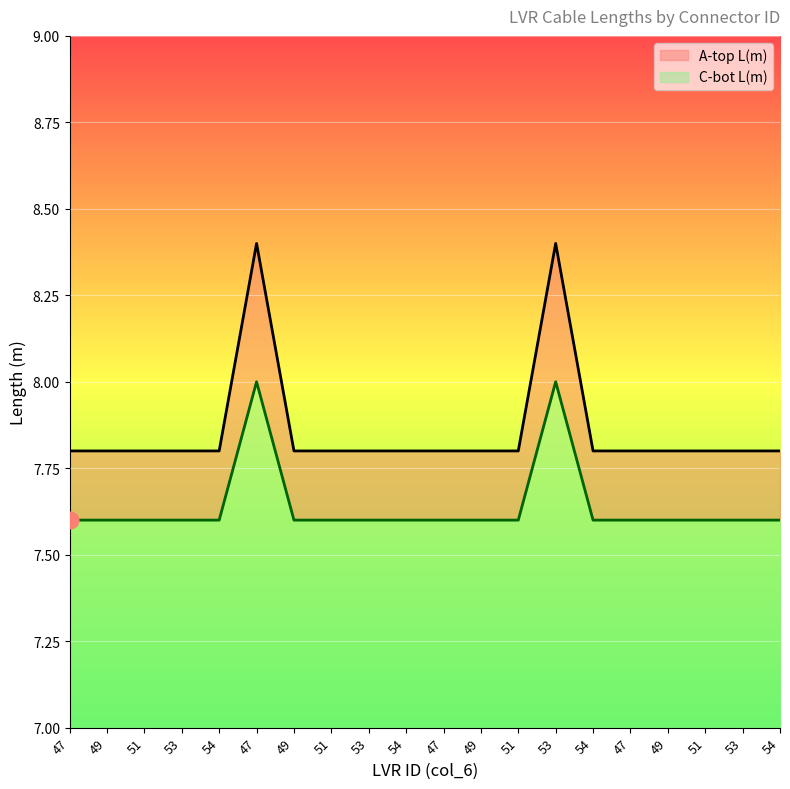

Which series has the largest total across all categories?

A-top L(m)